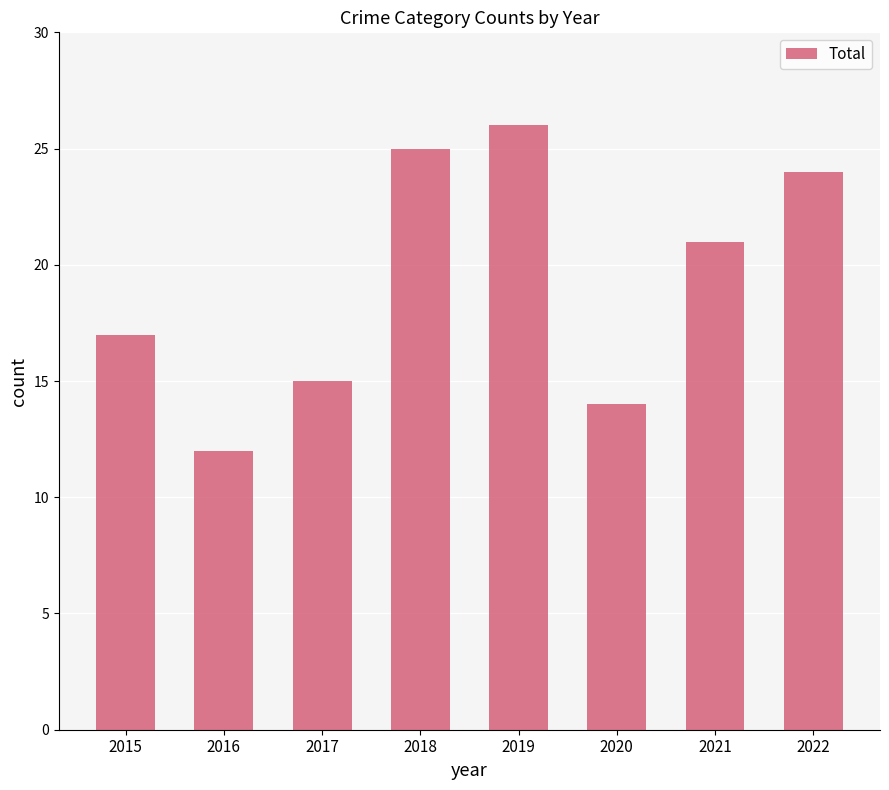

Reading left to right, transcribe all the data shown in this chart.

17	12	15	25	26	14	21	24